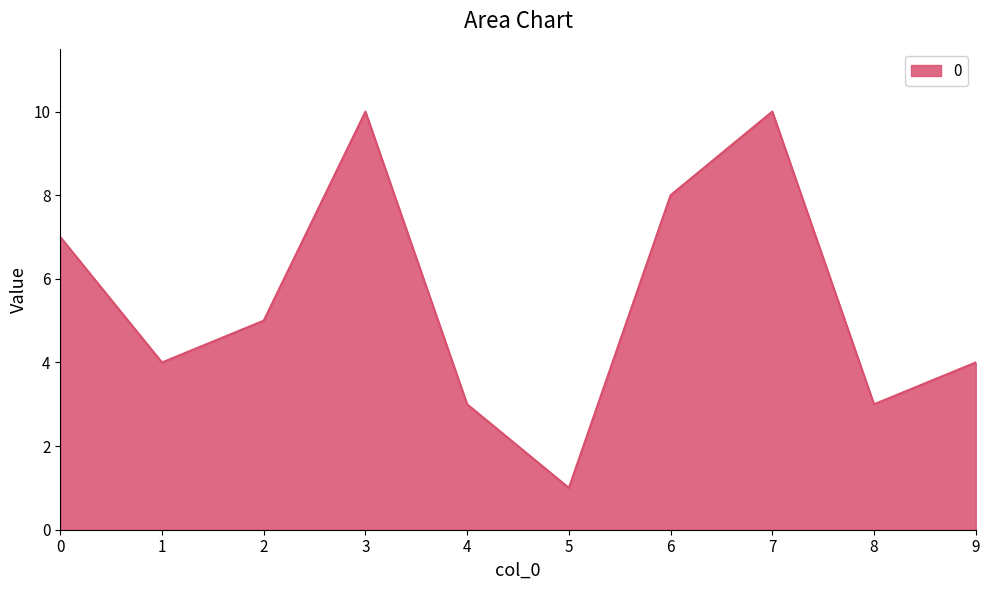

At which category does the data reach its first local valley?

1